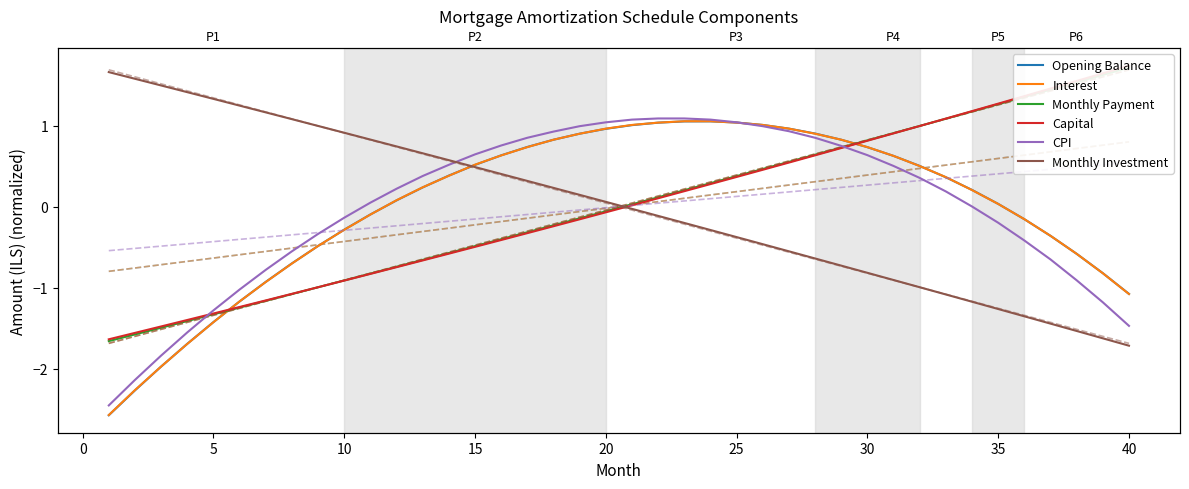

Where do Opening Balance and Interest first cross each other?

5 and 10